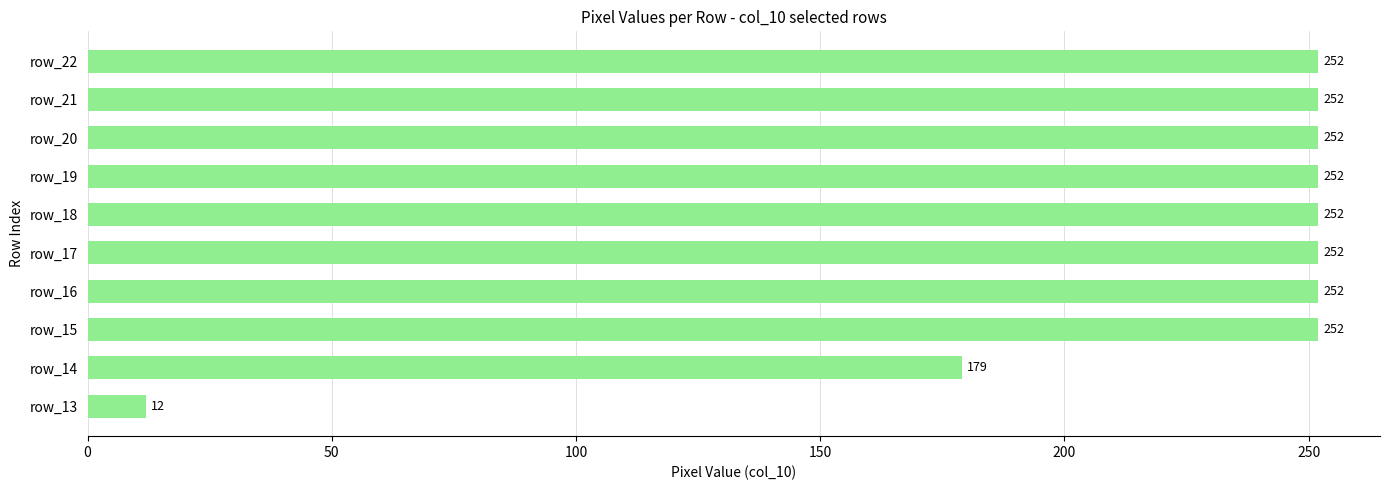

What is the maximum value shown in the chart?

252